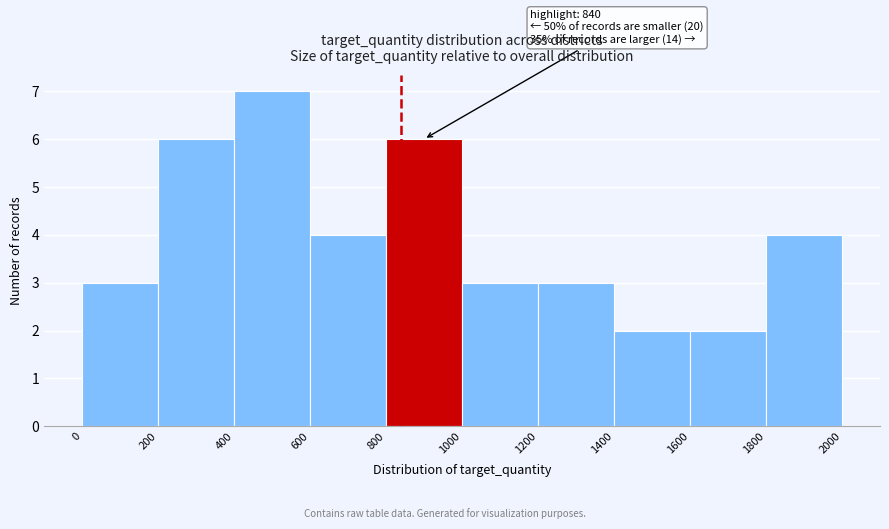

Which range on the x-axis has the tallest bar?

400 to 600